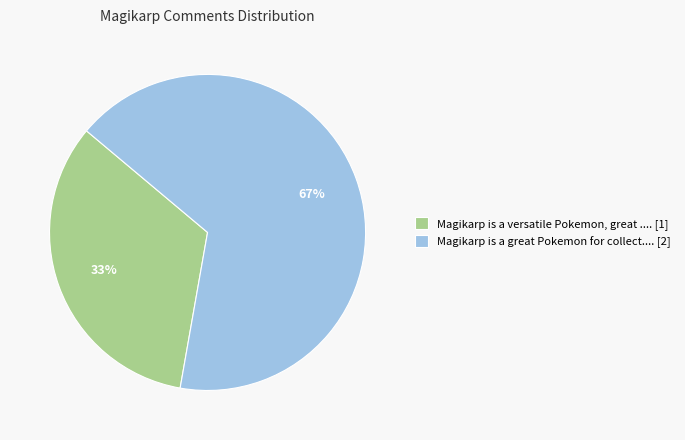

How many segments does this pie chart have?

2